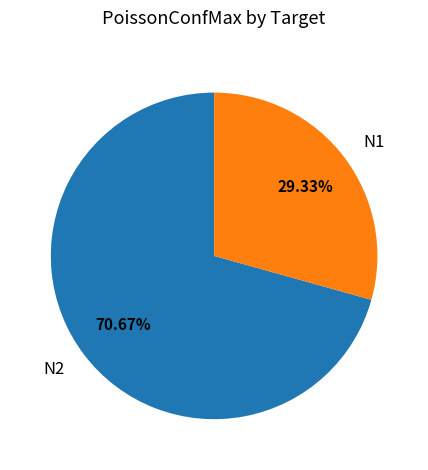

Approximately how many times larger is the value at N2 compared to N1?

2.4